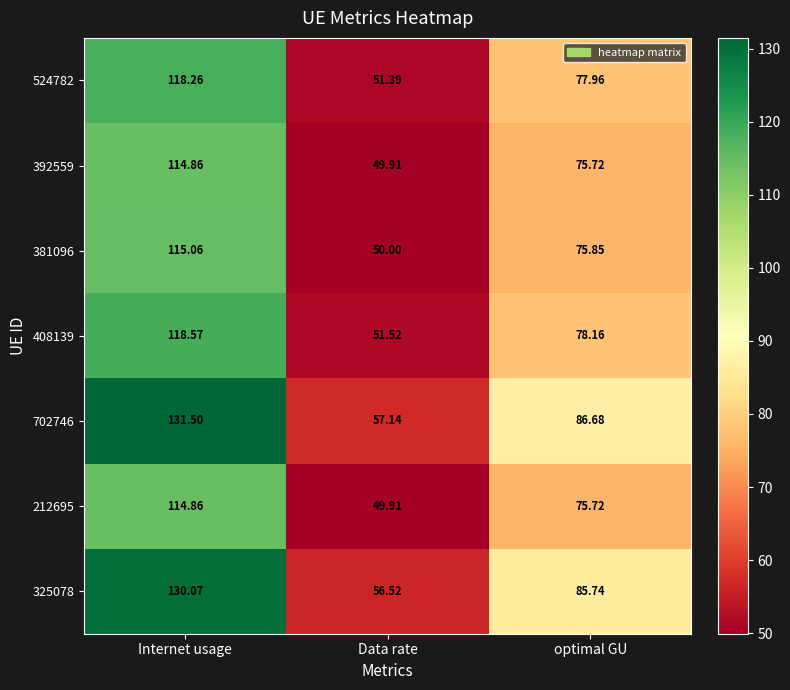

List the labels in order of 381096 value, largest first.

Internet usage, optimal GU, Data rate